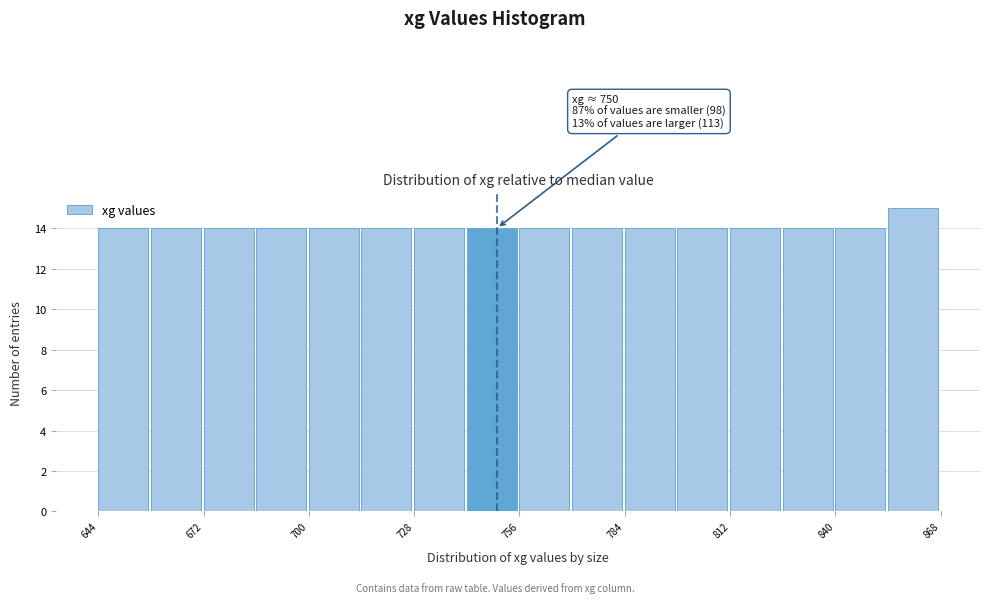

Read against the x-axis, roughly where is the centre of the tallest bar?

860